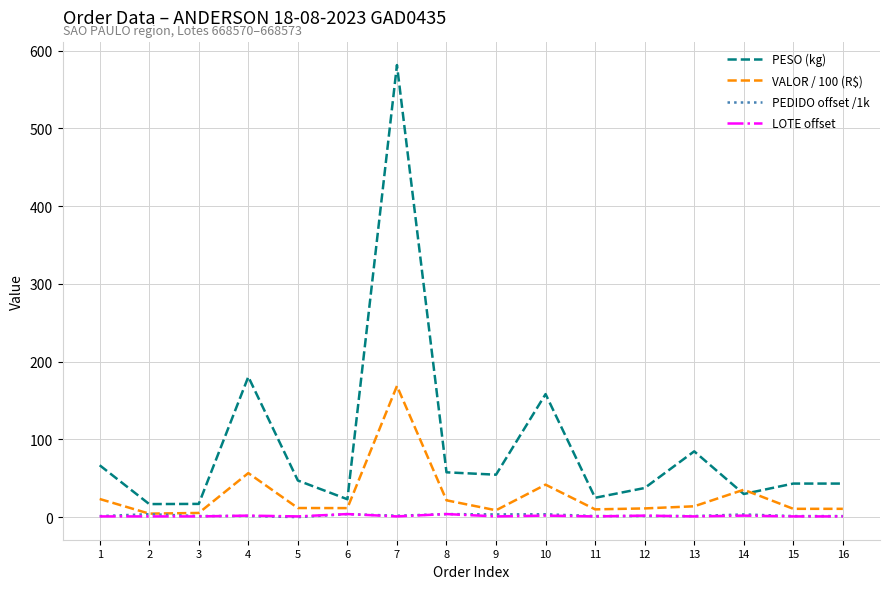

How many LOTE offset values are between 1 and 2?

14